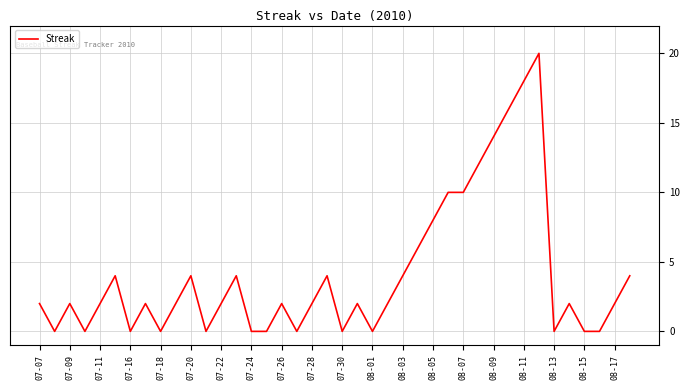

What is the maximum value shown in the chart?

20